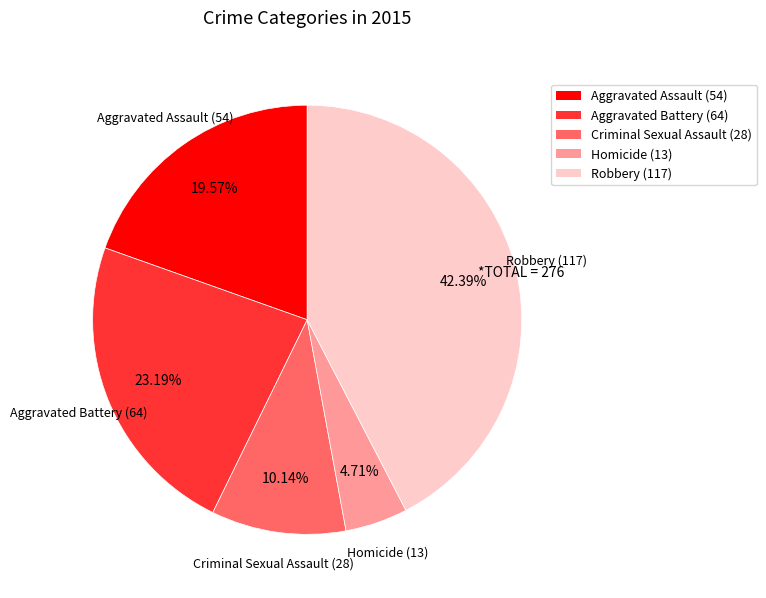

Rank the categories by value from highest to lowest.

Robbery, Aggravated Battery, Aggravated Assault, Criminal Sexual Assault, Homicide